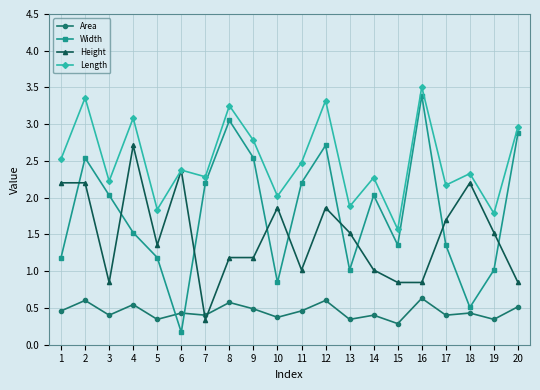

Rank the series at 17 from lowest to highest value.

Area, Width, Height, Length